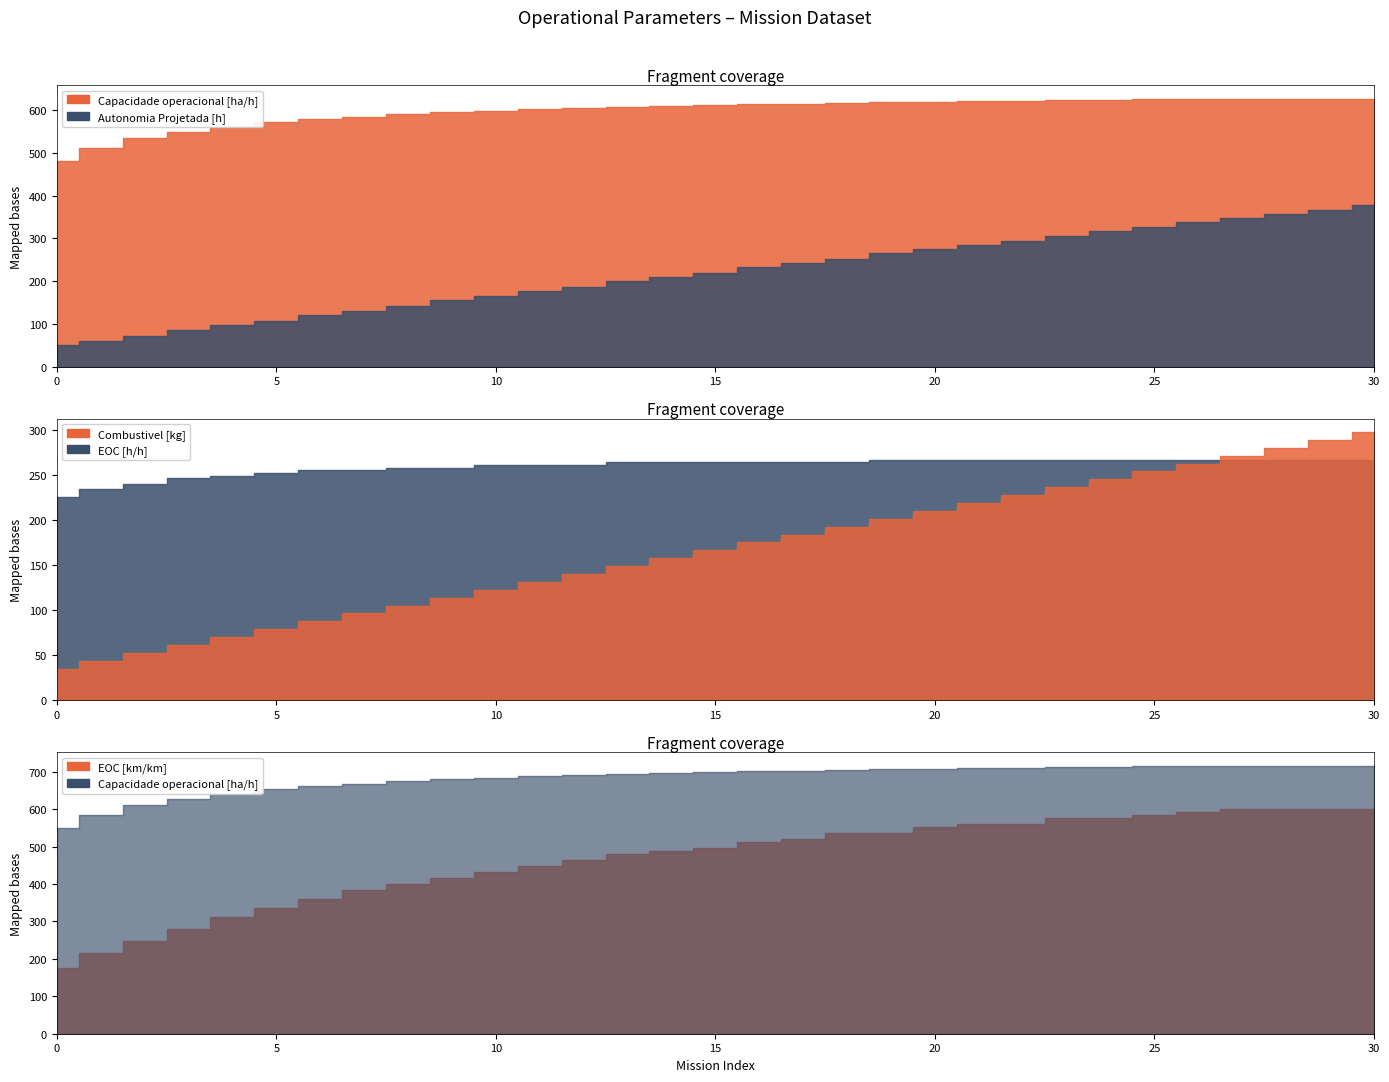

Between 5 and 13, which series saw the biggest shift?

Combustivel [kg]